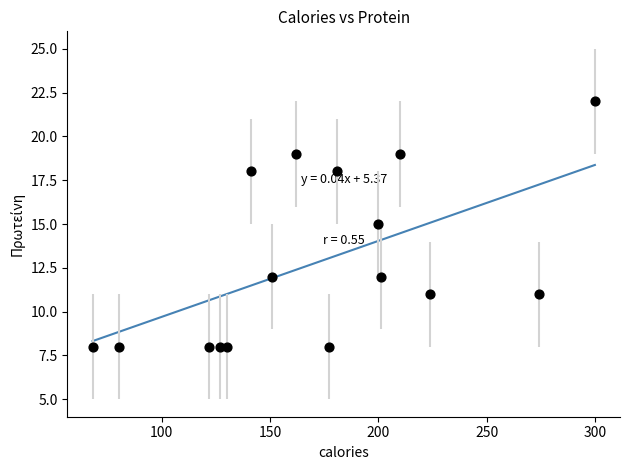

What is the range of Y values (max minus min)?

14